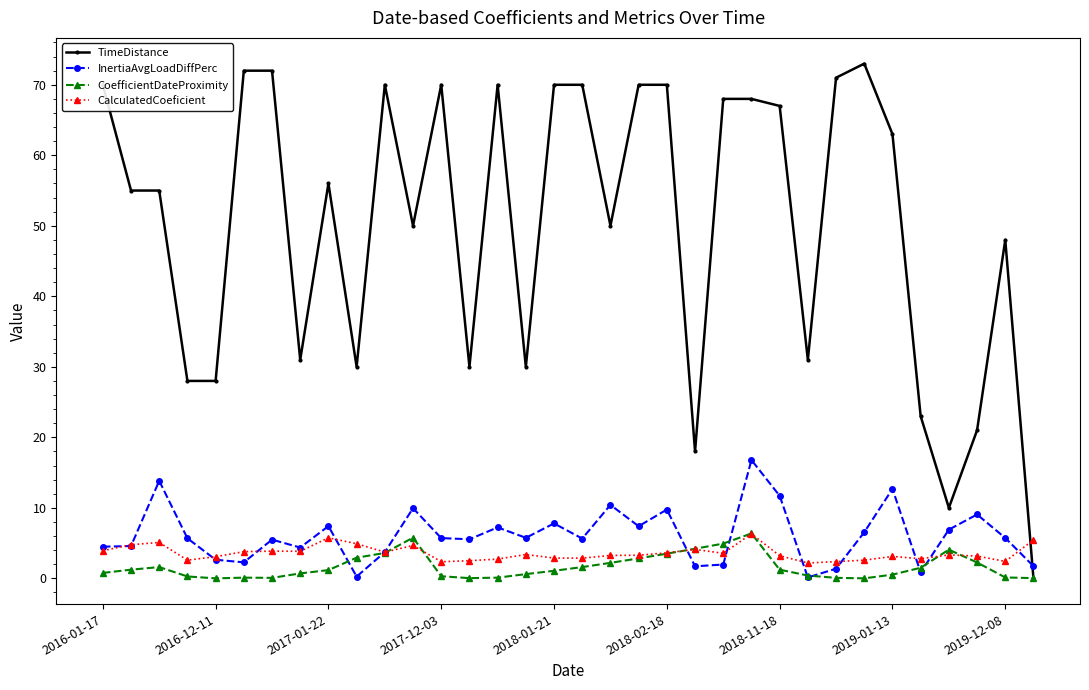

Which series has the largest total across all categories?

TimeDistance